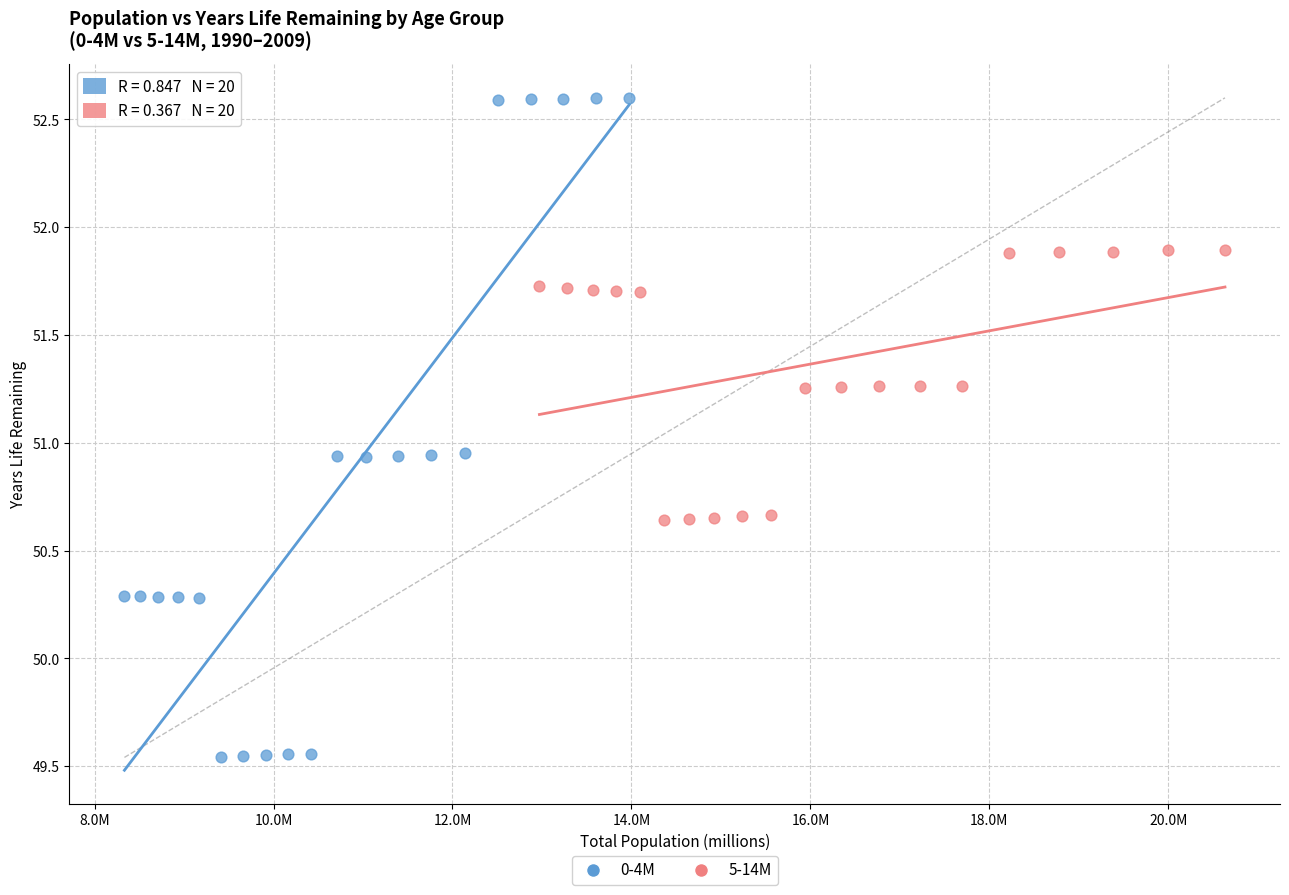

Which series has the largest Y range (max minus min)?

0-4M